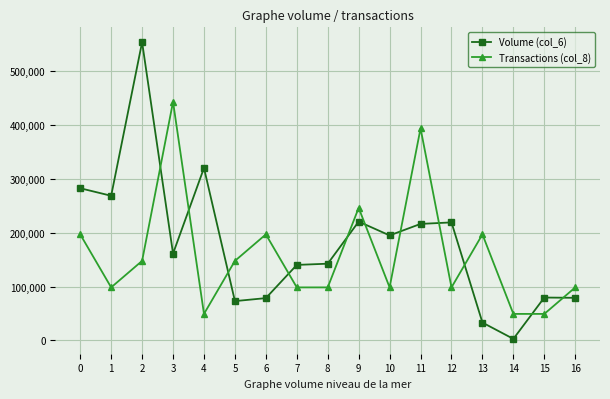

What is the spread (max minus min) of values at 14?

46346.4